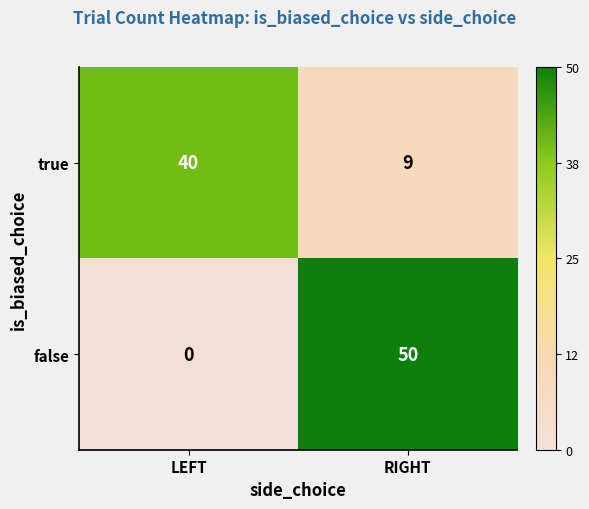

At which label is false closest to 25?

LEFT